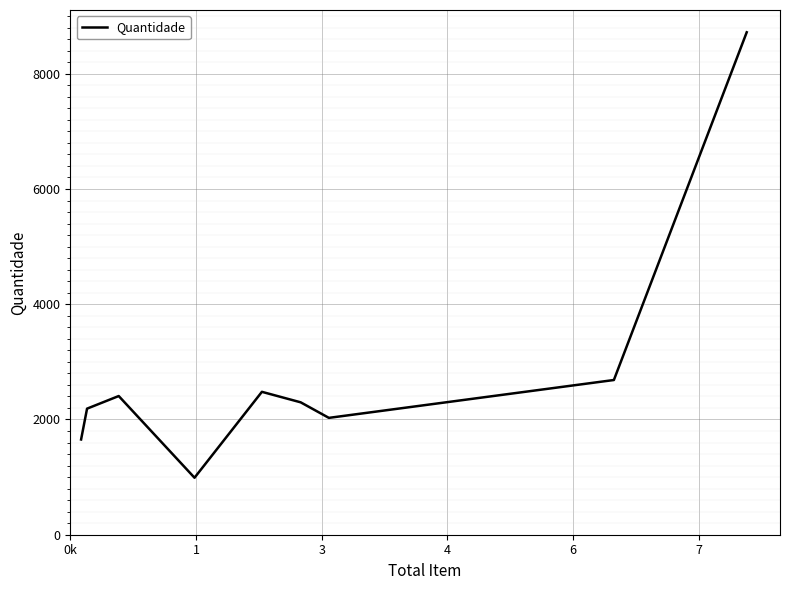

Count the number of categories in the chart.

9